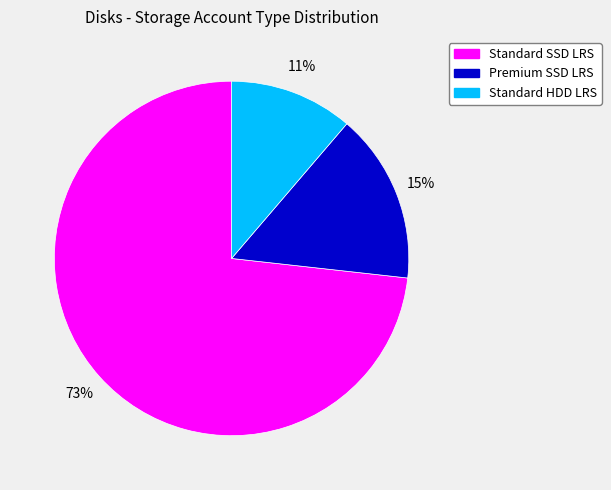

Approximately how many times larger is the value at Standard HDD LRS compared to Premium SSD LRS?

0.7